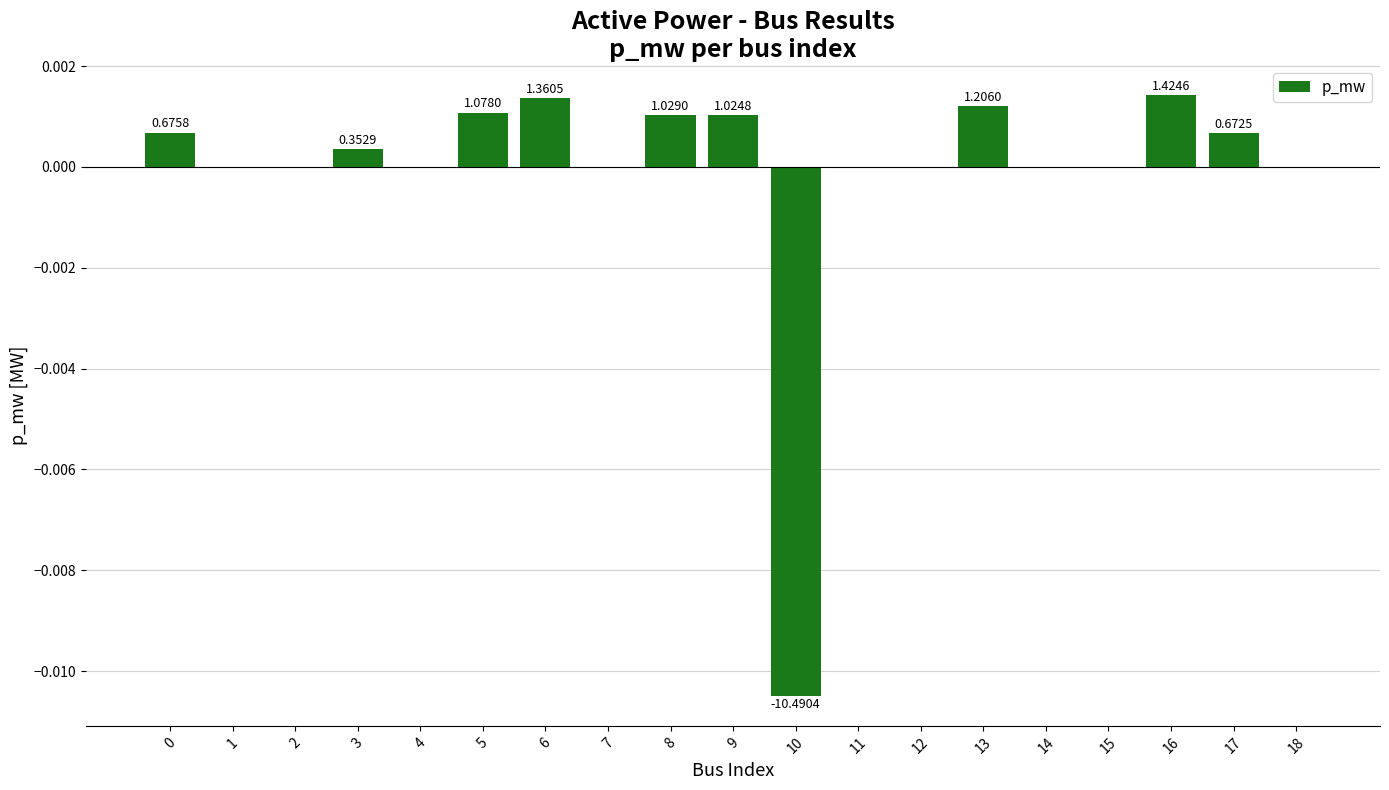

The chart shows a value of 0.0 at 0. True or false?

True